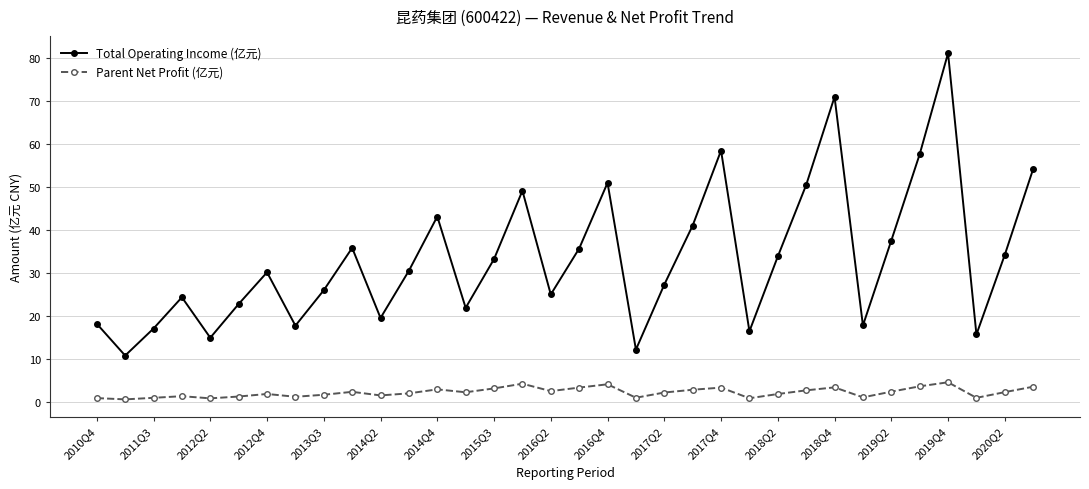

What is the maximum value for Parent Net Profit (亿元)?

4.5